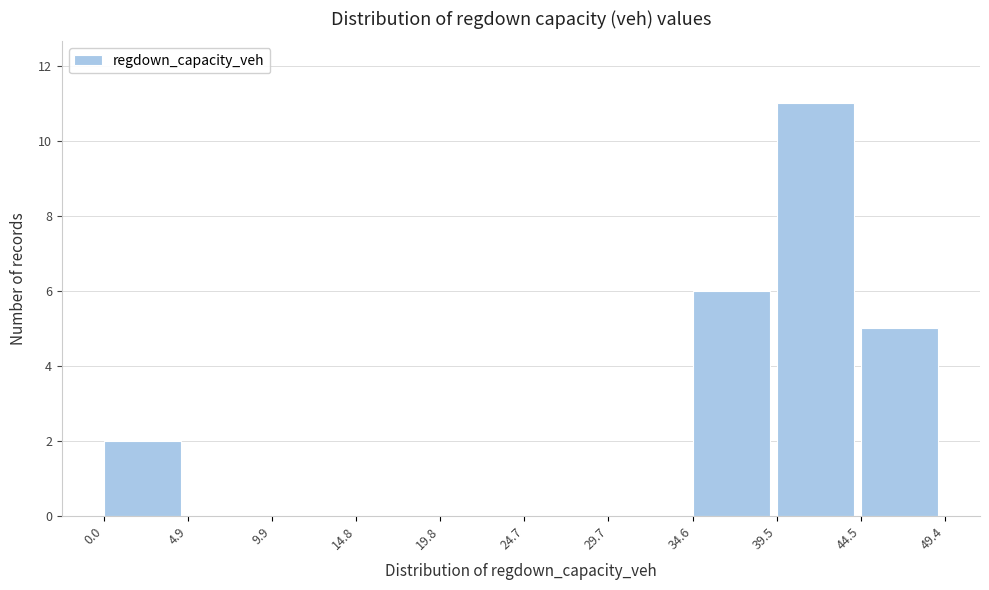

Reading left to right, list every bar in this chart as the range it spans on the x-axis followed by its height. The values are not printed on the chart, so give them approximately, as read against the axis.

0.0 to 4.9: 2
4.9 to 9.9: 0
9.9 to 14.8: 0
14.8 to 19.8: 0
19.8 to 24.7: 0
24.7 to 29.7: 0
29.7 to 34.6: 0
34.6 to 39.5: 6
39.5 to 44.5: 11
44.5 to 49.4: 5